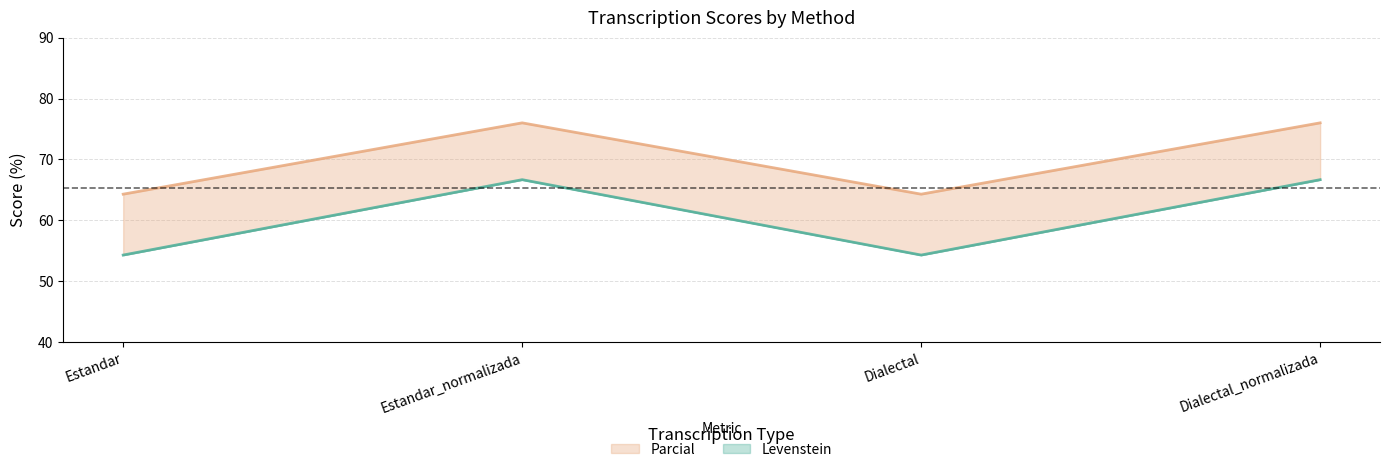

The value of Levenstein (line) at Estandar is 18.3. True or false?

False